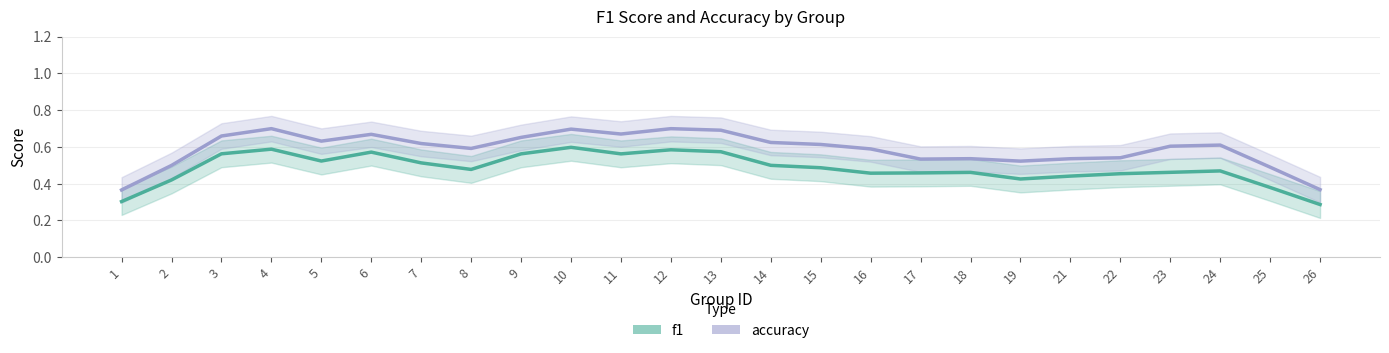

What is the sum of the f1 values at 1 and 2?

0.7